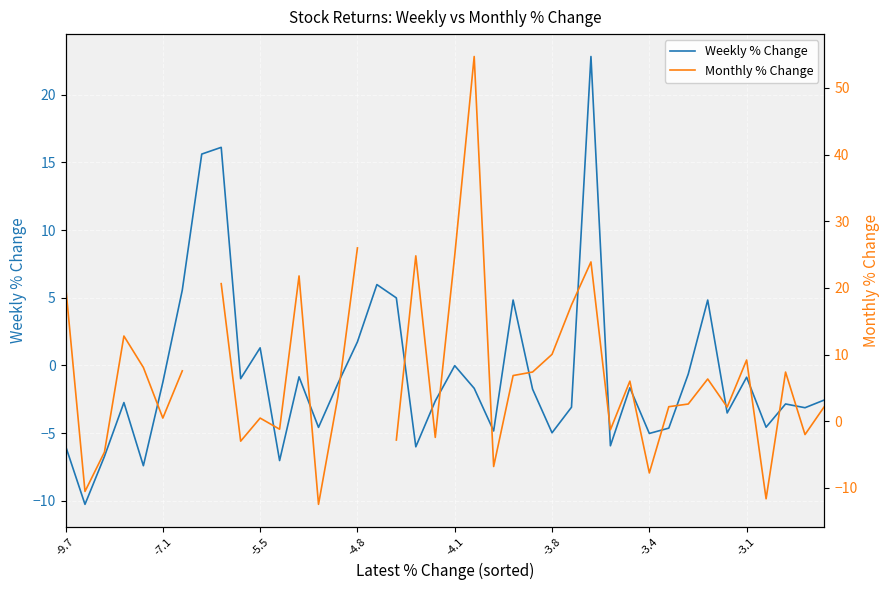

What is the lowest value of the Weekly % Change series?

-10.3